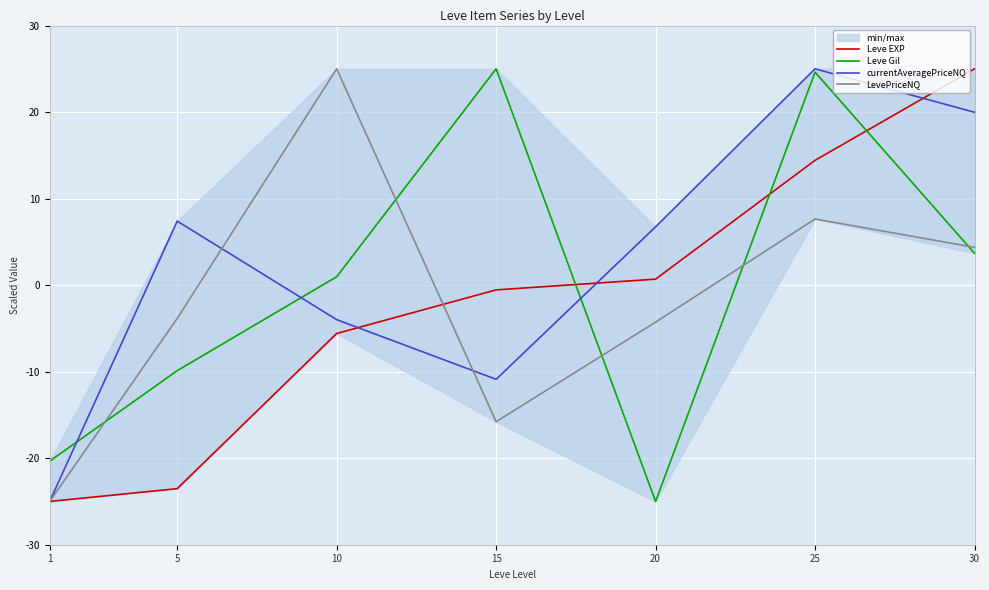

List the labels in order of Leve Gil value, smallest first.

20, 1, 5, 10, 30, 25, 15